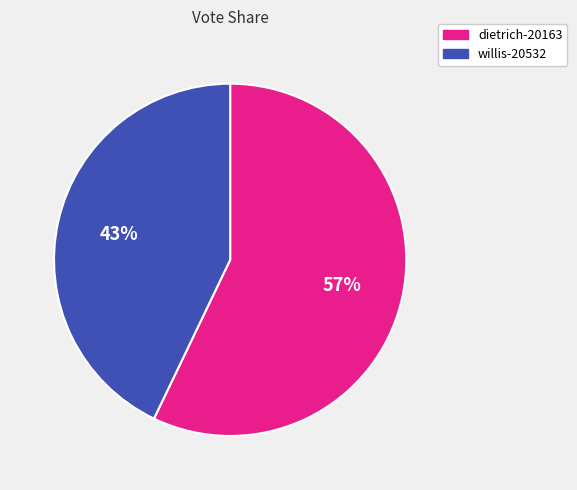

What is the largest slice in the pie chart?

dietrich-20163